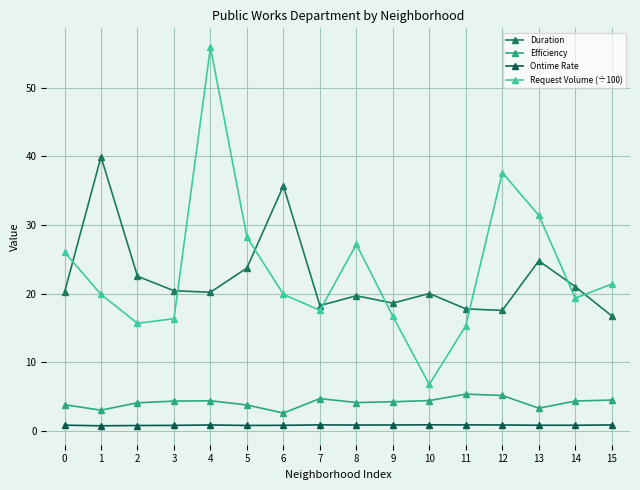

Reading right to left, extract all data points from this chart.

Duration: 16.8	21.0	24.8	17.6	17.8	20.0	18.6	19.7	18.3	35.7	23.7	20.2	20.4	22.5	39.9	20.2
Efficiency: 4.5	4.4	3.3	5.2	5.4	4.5	4.3	4.2	4.7	2.6	3.8	4.4	4.4	4.1	3.0	3.9
Ontime Rate: 0.9	0.9	0.9	0.9	0.9	0.9	0.9	0.9	0.9	0.8	0.8	0.9	0.8	0.8	0.8	0.9
Request Volume (÷100): 21.4	19.3	31.4	37.6	15.4	6.8	16.7	27.2	17.6	19.9	28.2	55.9	16.4	15.7	19.9	26.1